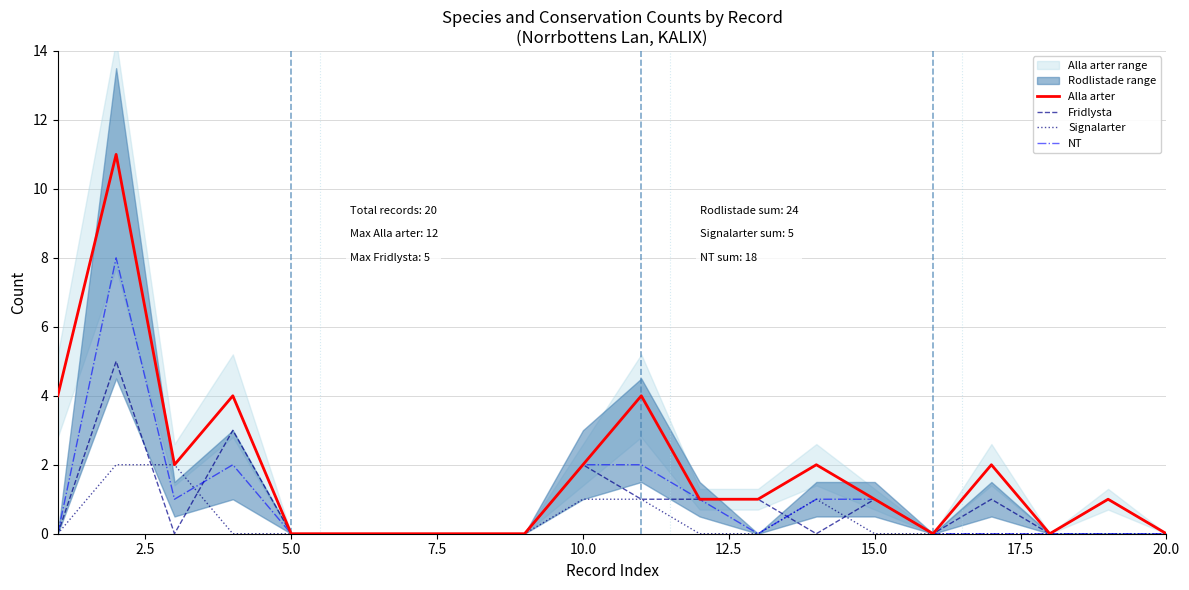

Is it true that Alla arter equals 2 at 10.0?

True